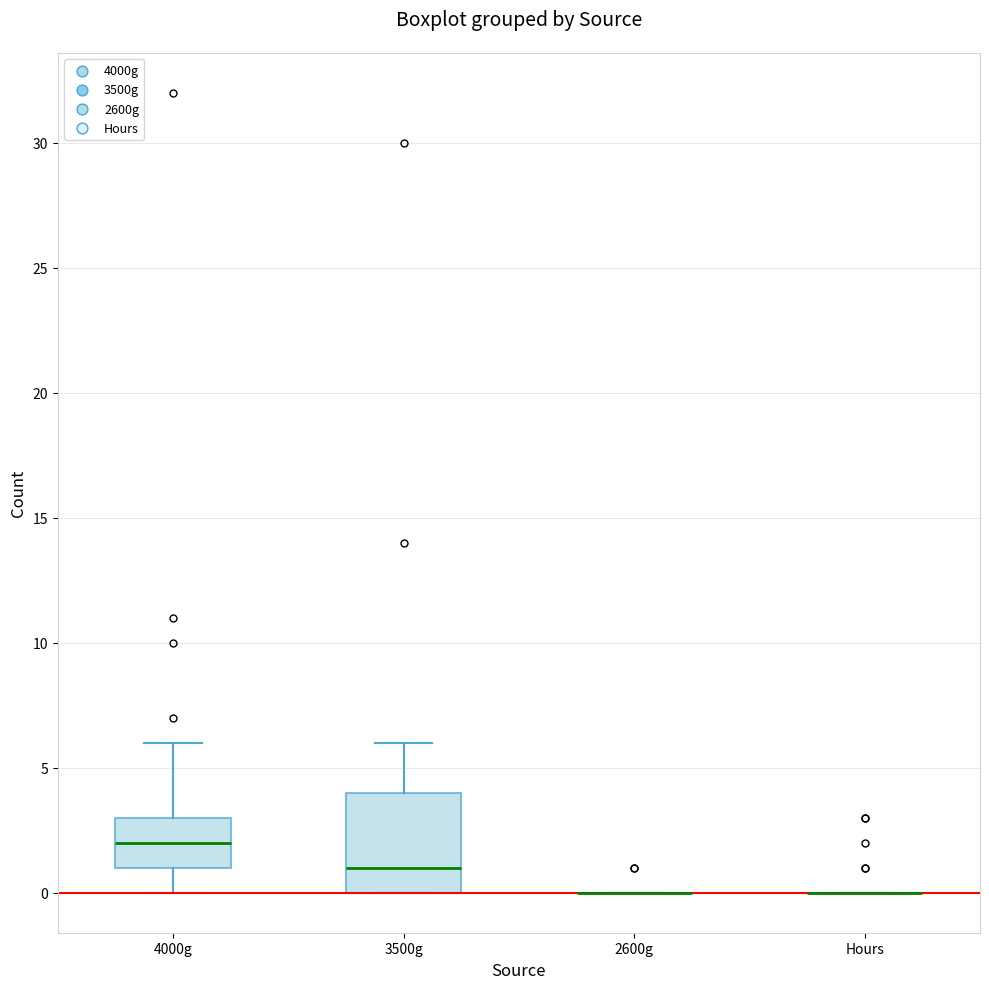

Where is the lower edge of the box for 3500g on the y-axis? The values are not printed on the chart, so give them approximately, as read against the axis.

0